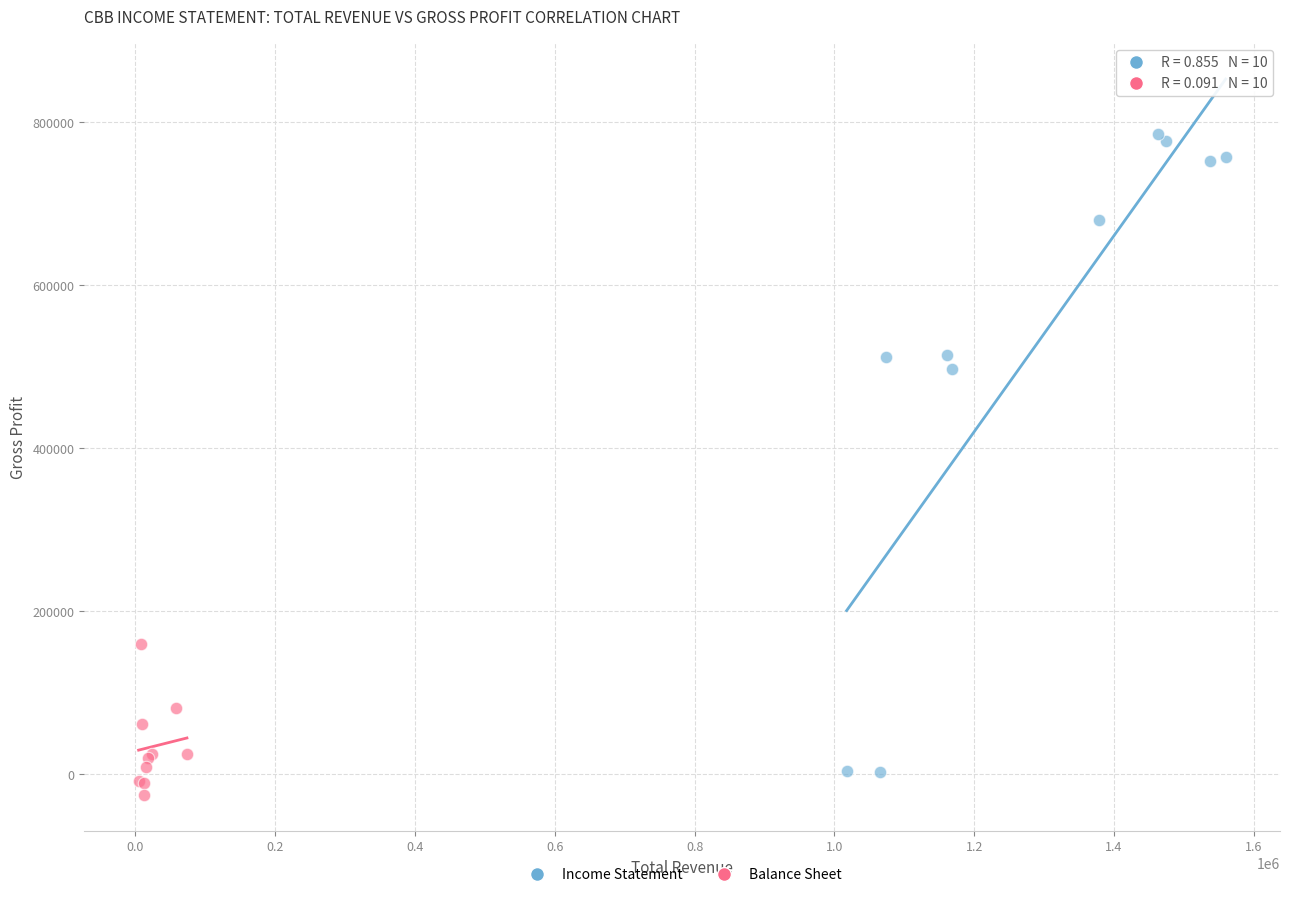

Which series reaches the maximum Y coordinate?

Income Statement